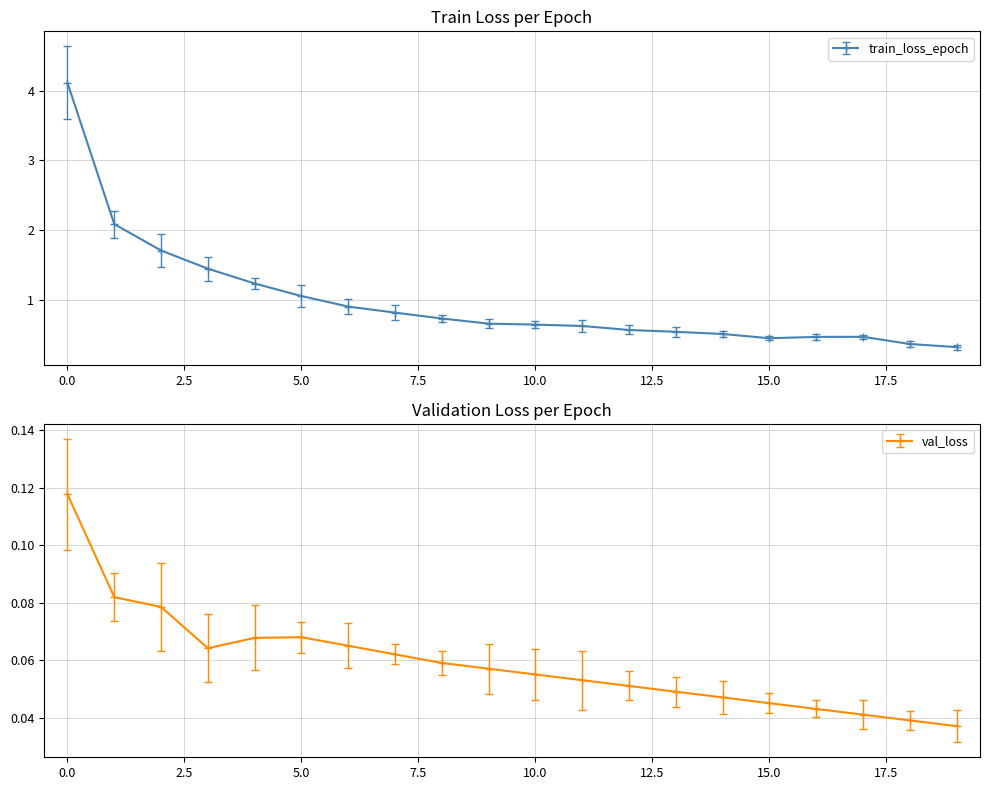

What is the difference between the second highest and minimum values in the train_loss_epoch series?

1.8